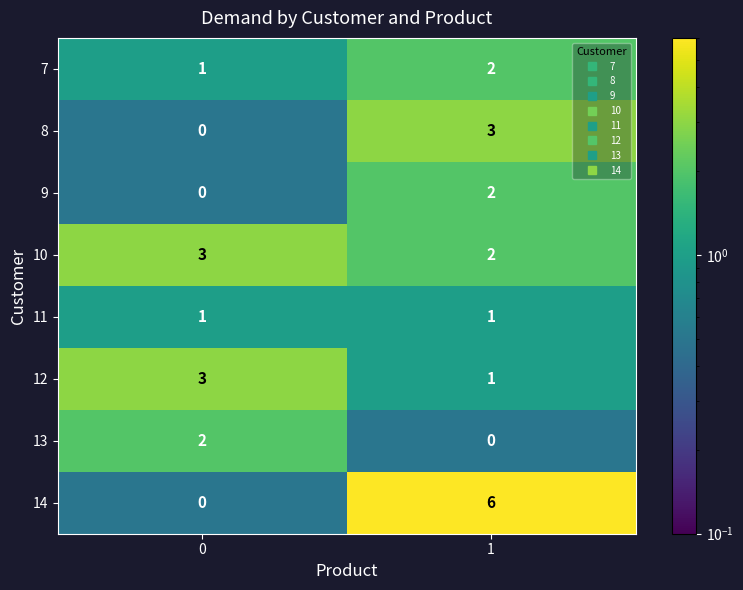

What is the difference between the 14 values at 1 and 0?

6